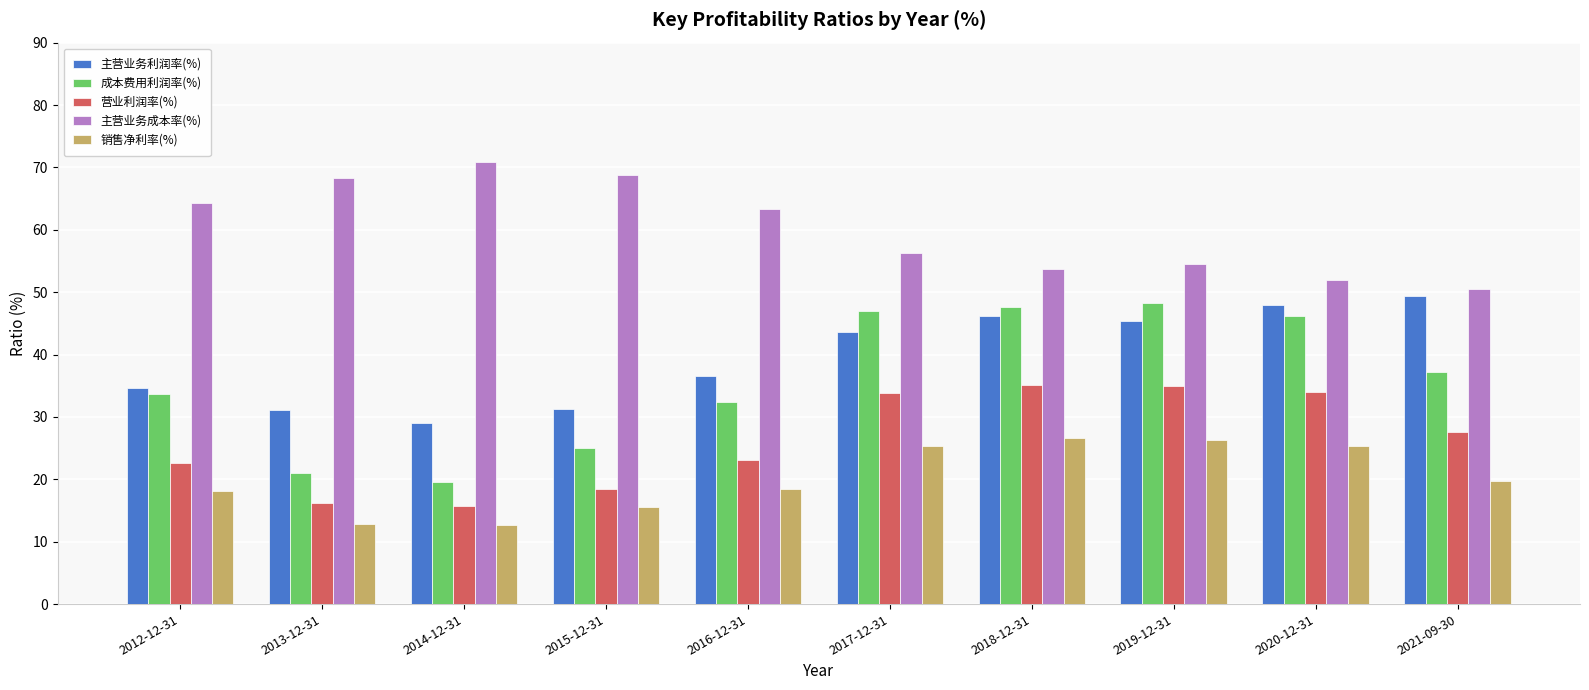

The 营业利润率(%) series shows 15.7 at 2014-12-31. True or false?

True